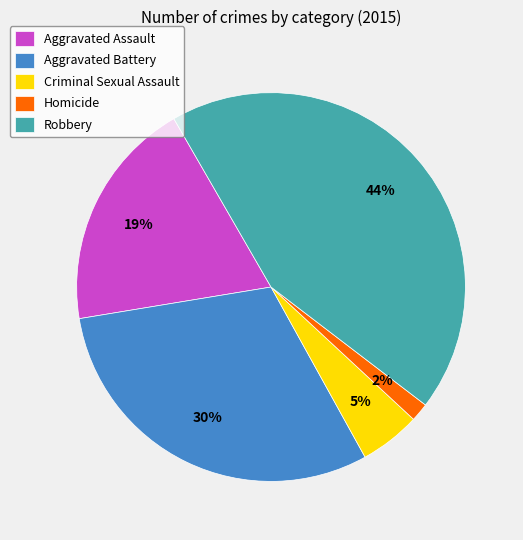

Is there a majority slice in this chart?

No